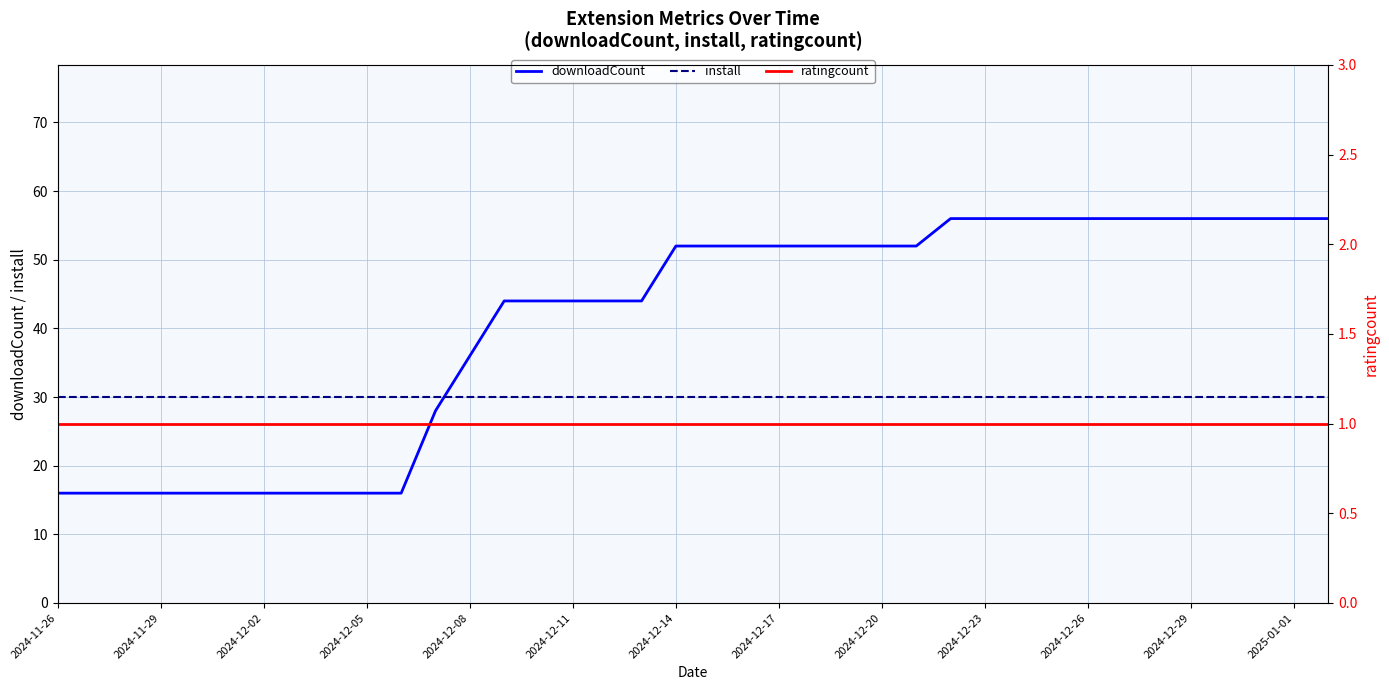

True or false: install and ratingcount intersect in this chart.

False